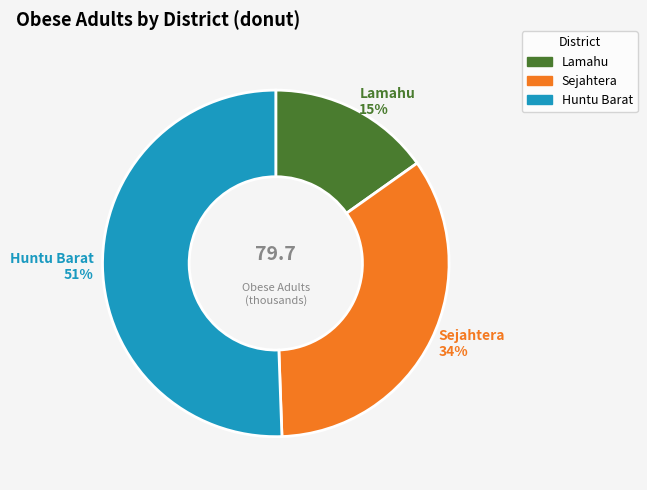

What is the majority slice?

Huntu Barat